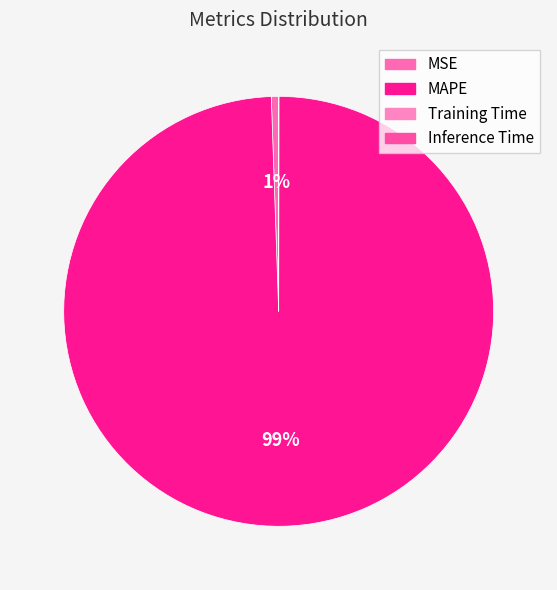

What is the largest slice in the pie chart?

MAPE